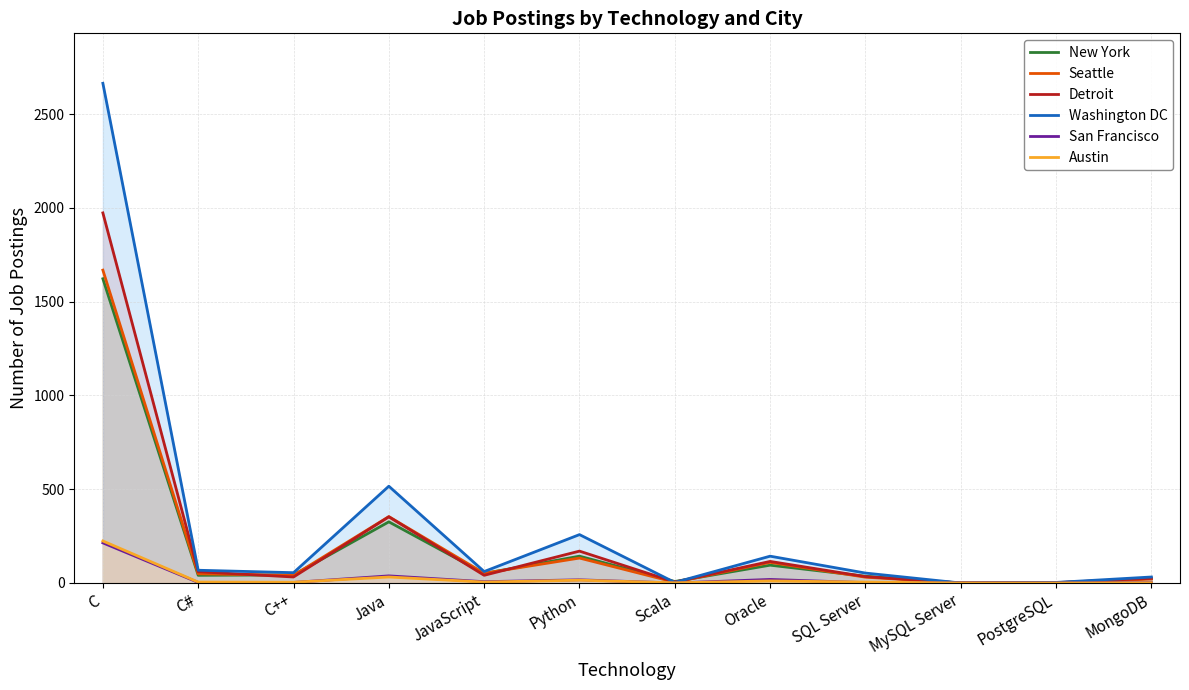

What is the difference between the maximum and second lowest values in the San Francisco series?

214